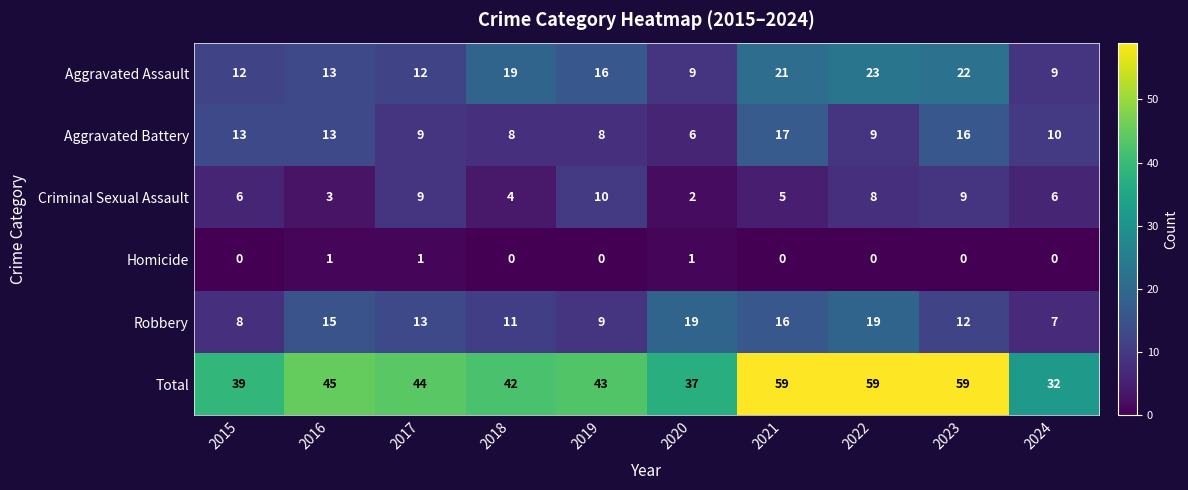

At which label does Aggravated Battery first exceed 10?

2015